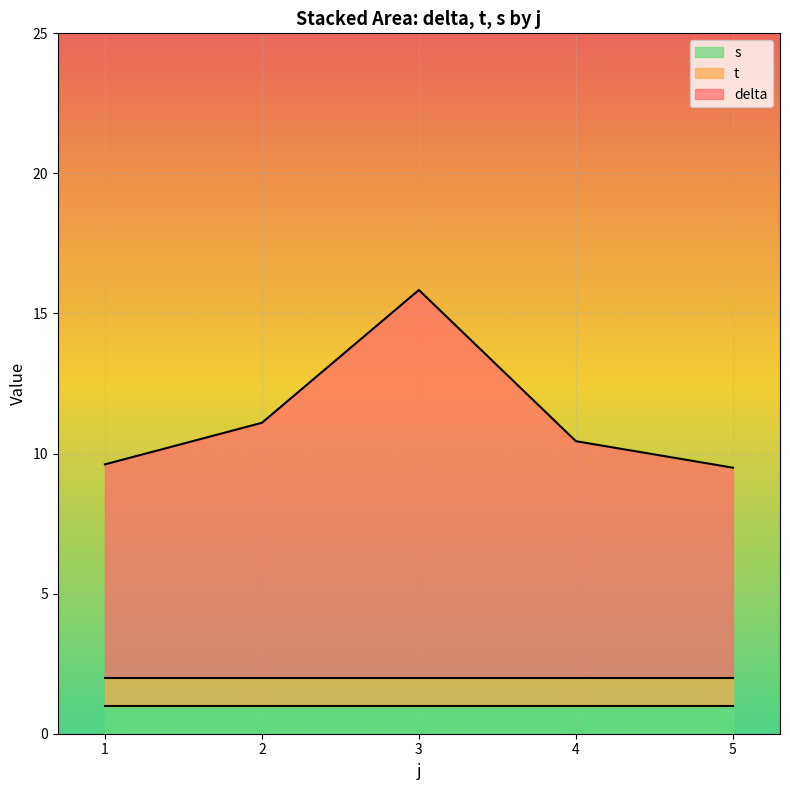

What is the spread (max minus min) of values at 4?

7.4